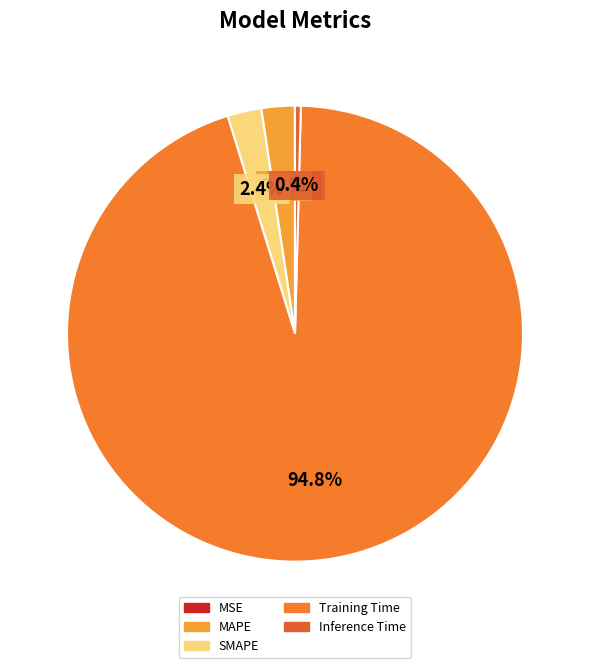

Is MAPE the majority of the pie?

No